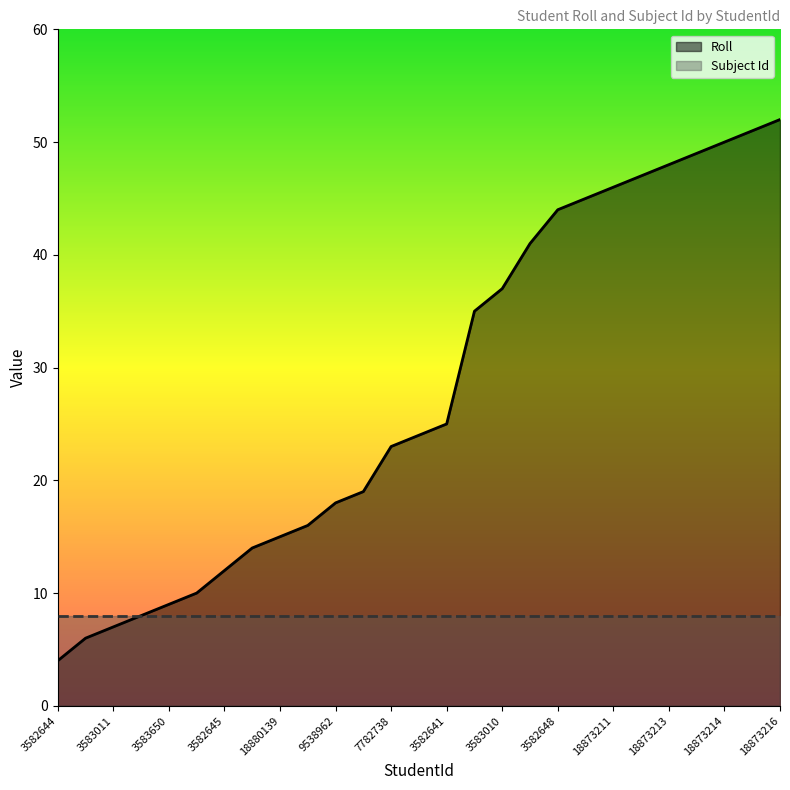

Rank the categories by value from highest to lowest.

18873216, 18873215, 18873214, 18873206, 18873213, 18873212, 18873211, 18873210, 3582648, 3583654, 3583010, 18880144, 3582641, 3583660, 7782738, 18873208, 9538962, 3582642, 18880139, 3584089, 3582645, 18873207, 3583650, 3584090, 3583011, 3584092, 3582644